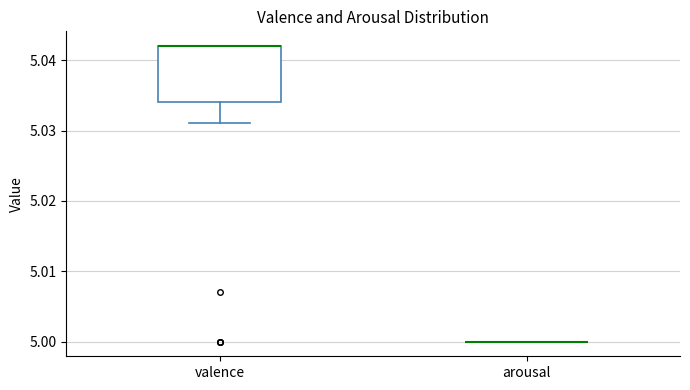

Where does the lower whisker of the box for valence end on the y-axis? The values are not printed on the chart, so give them approximately, as read against the axis.

5.031